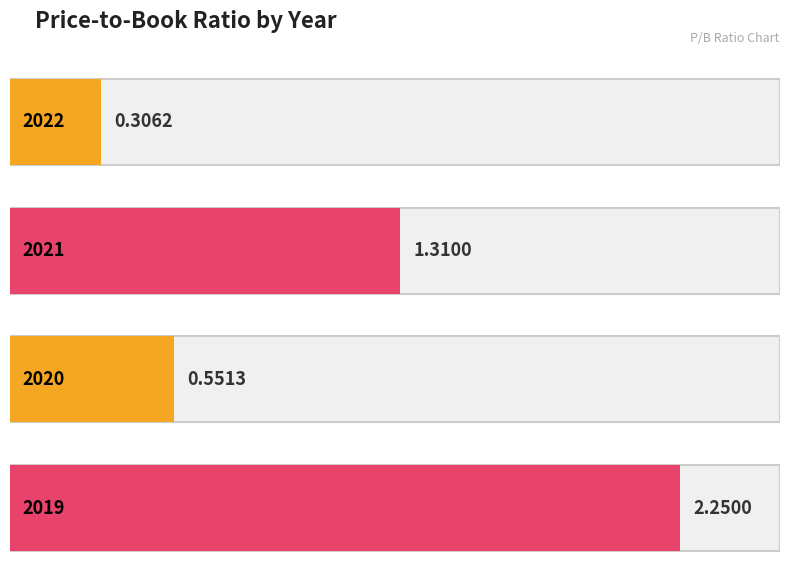

What is the sum of the values at 2022 and 2020?

0.9